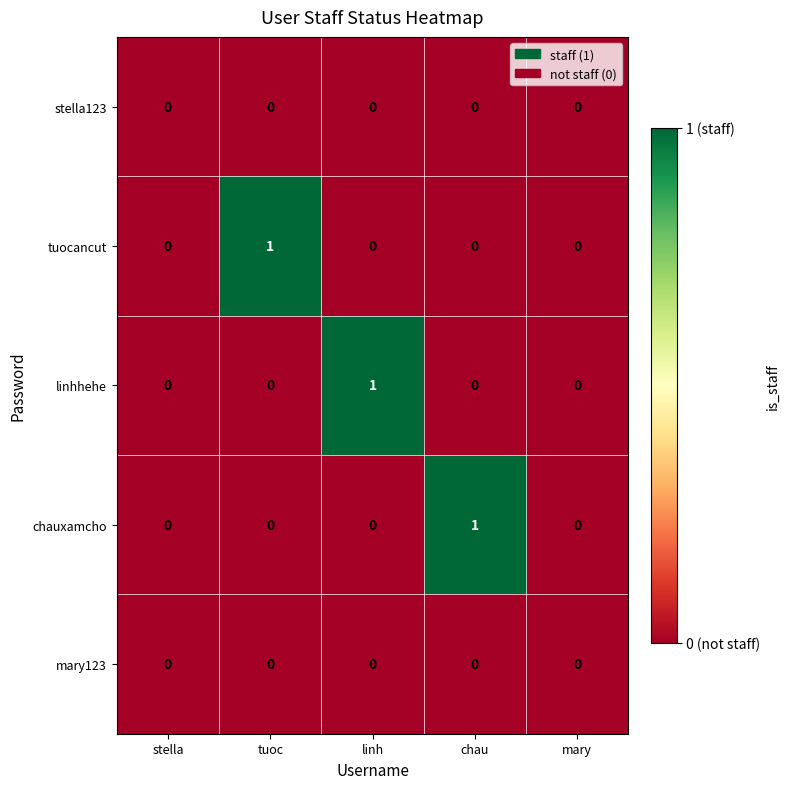

The stella123 series shows 0 at linh. True or false?

True